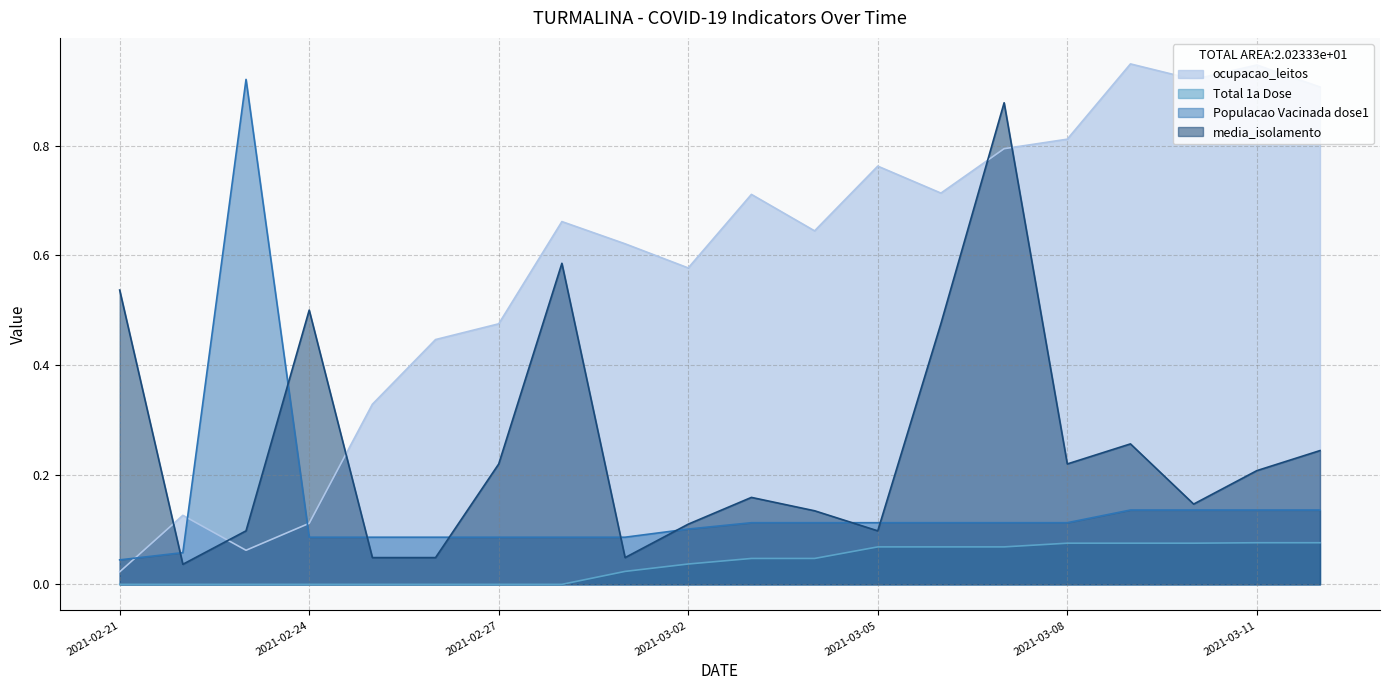

What is the sum of all Populacao Vacinada dose1 values?

2.9